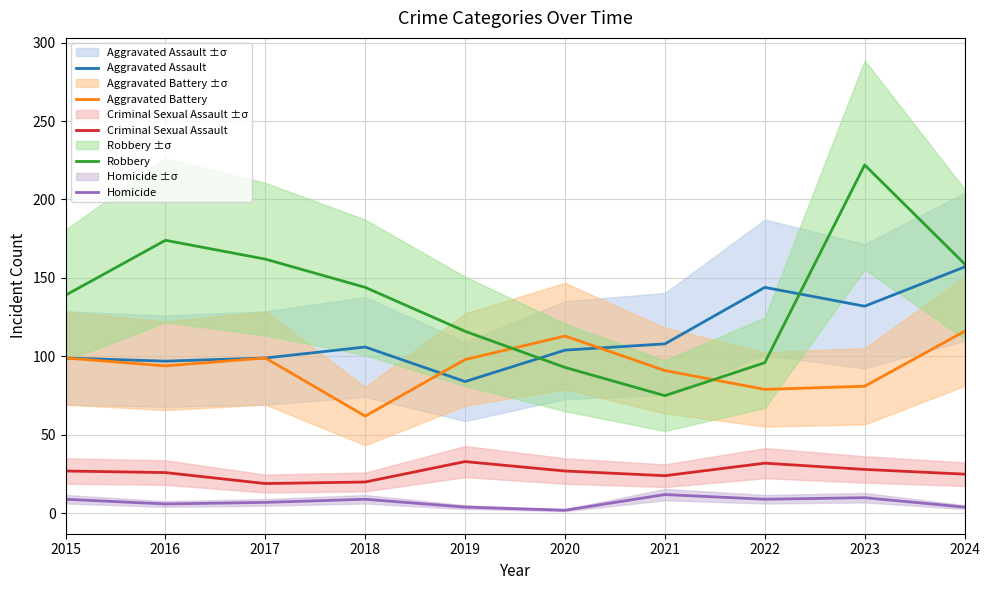

What is the highest value of the Robbery series?

222